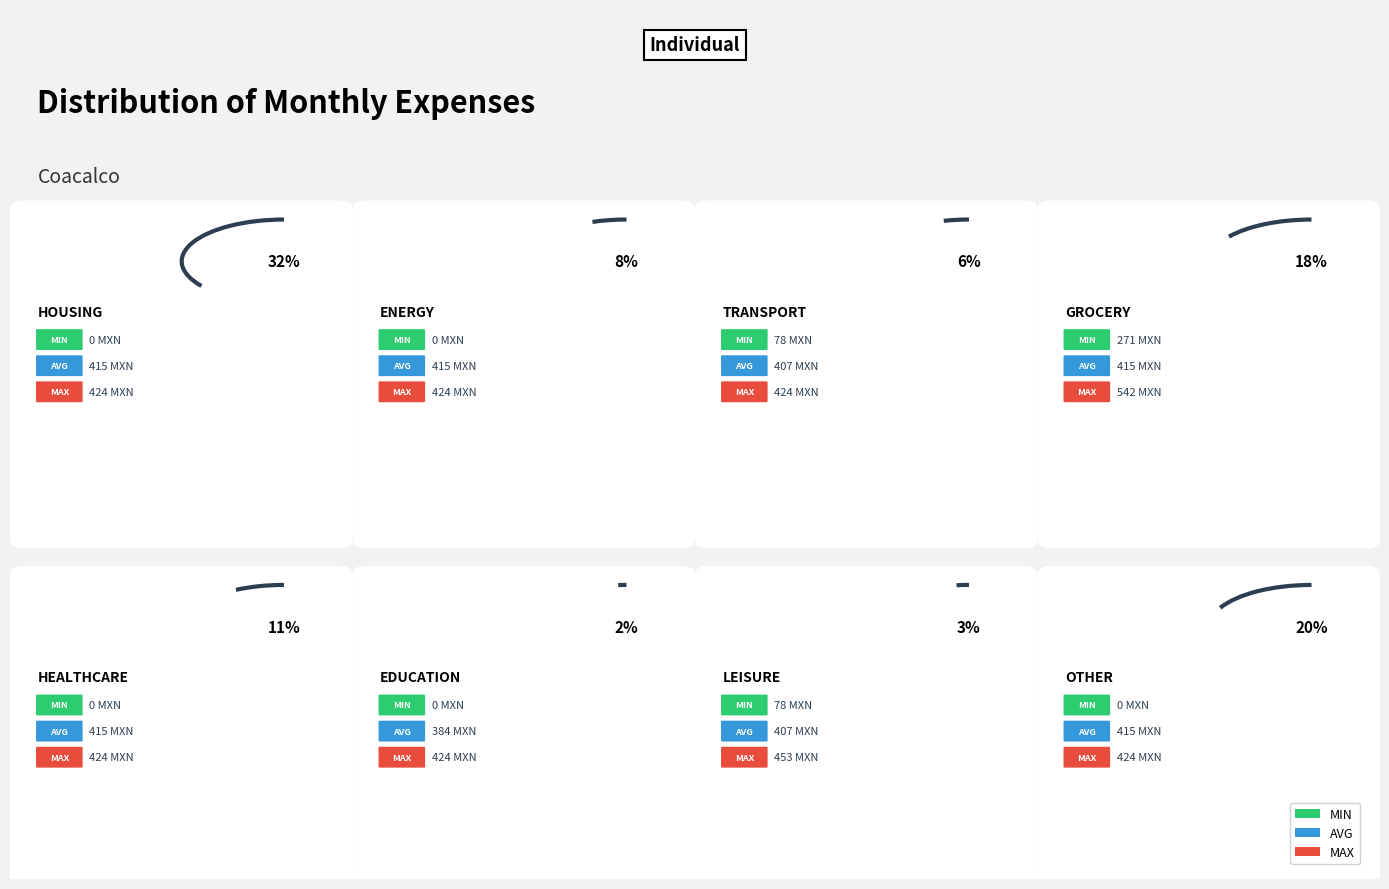

The value of MAX at 5 is 424.0. True or false?

True